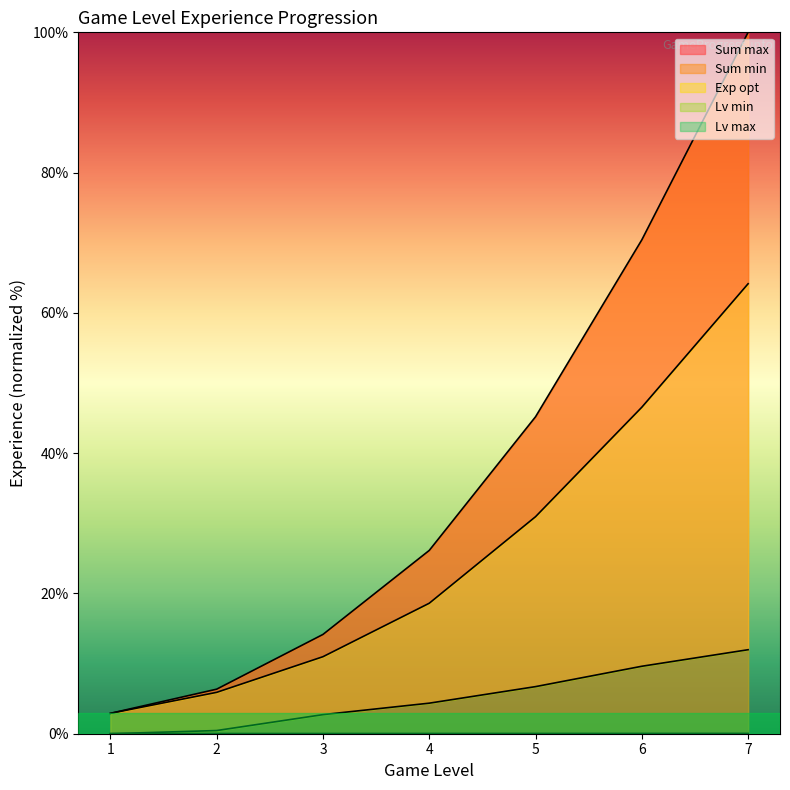

At how many categories does at least one series exceed 42?

3